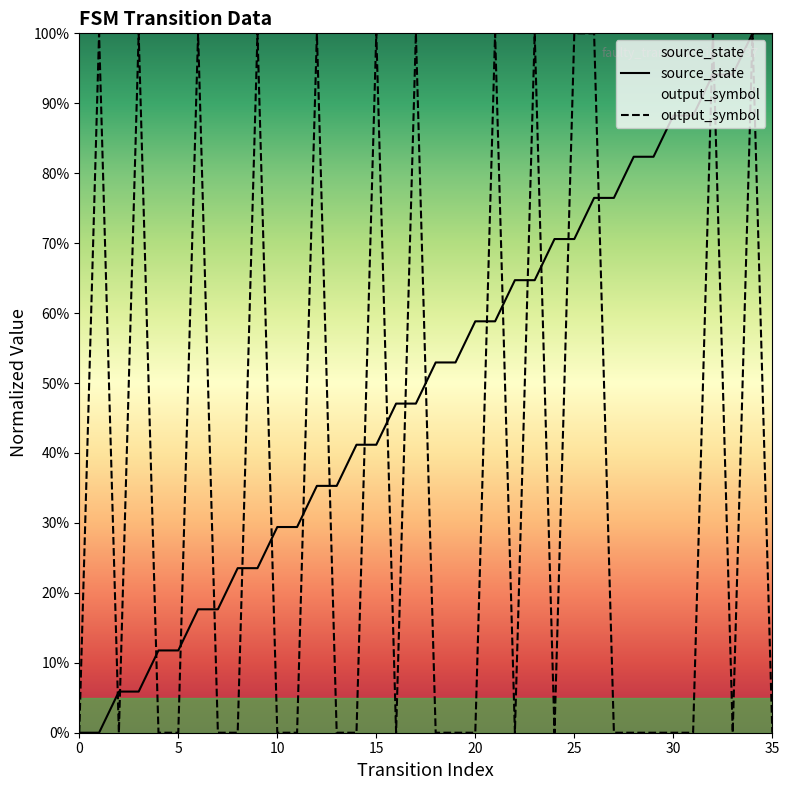

Does the chart display data point markers on the line(s)?

No